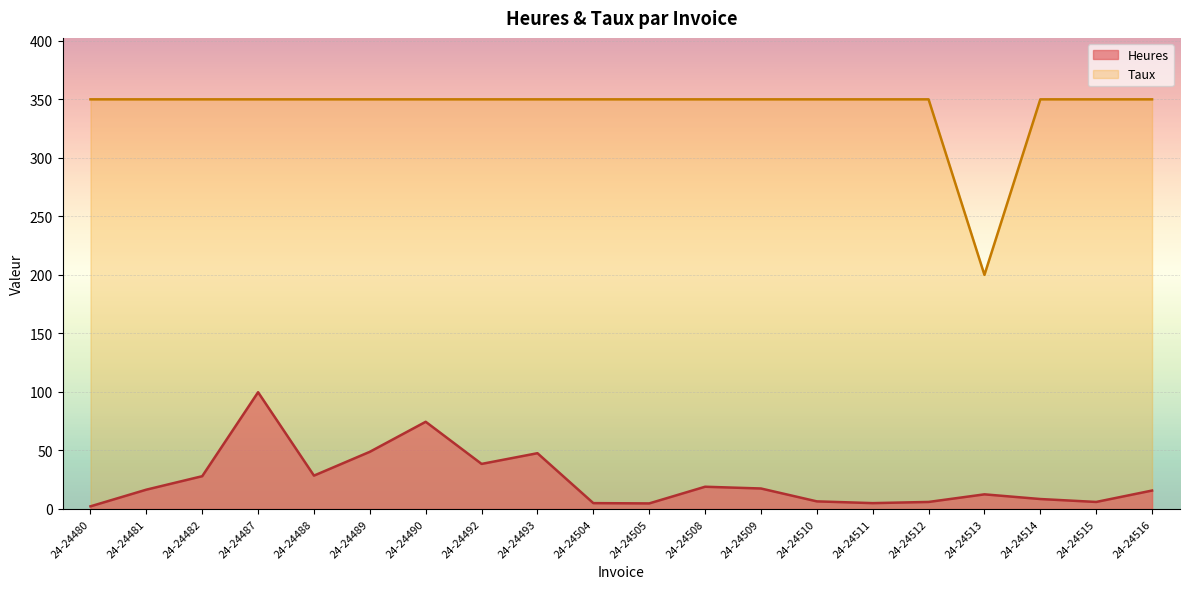

True or false: Heures and Taux intersect in this chart.

False